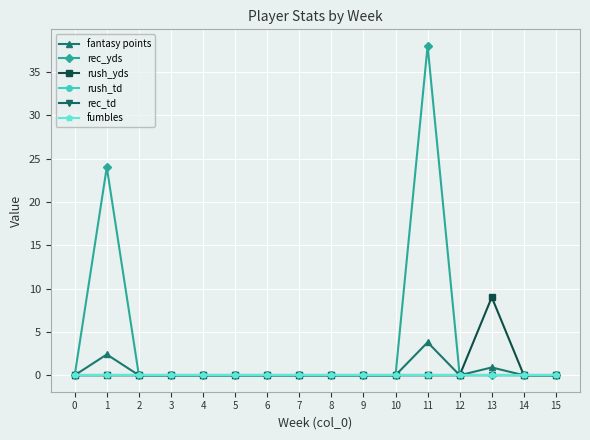

Reading right to left, list all the values displayed in this chart.

fantasy points: 15=0.0	14=0.0	13=0.9	12=0.0	11=3.8	10=0.0	9=0.0	8=0.0	7=0.0	6=0.0	5=0.0	4=0.0	3=0.0	2=0.0	1=2.4	0=0.0
rec_yds: 15=0.0	14=0.0	13=0.0	12=0.0	11=38.0	10=0.0	9=0.0	8=0.0	7=0.0	6=0.0	5=0.0	4=0.0	3=0.0	2=0.0	1=24.0	0=0.0
rush_yds: 15=0.0	14=0.0	13=9.0	12=0.0	11=0.0	10=0.0	9=0.0	8=0.0	7=0.0	6=0.0	5=0.0	4=0.0	3=0.0	2=0.0	1=0.0	0=0.0
rush_td: 15=0.0	14=0.0	13=0.0	12=0.0	11=0.0	10=0.0	9=0.0	8=0.0	7=0.0	6=0.0	5=0.0	4=0.0	3=0.0	2=0.0	1=0.0	0=0.0
rec_td: 15=0.0	14=0.0	13=0.0	12=0.0	11=0.0	10=0.0	9=0.0	8=0.0	7=0.0	6=0.0	5=0.0	4=0.0	3=0.0	2=0.0	1=0.0	0=0.0
fumbles: 15=0.0	14=0.0	13=0.0	12=0.0	11=0.0	10=0.0	9=0.0	8=0.0	7=0.0	6=0.0	5=0.0	4=0.0	3=0.0	2=0.0	1=0.0	0=0.0